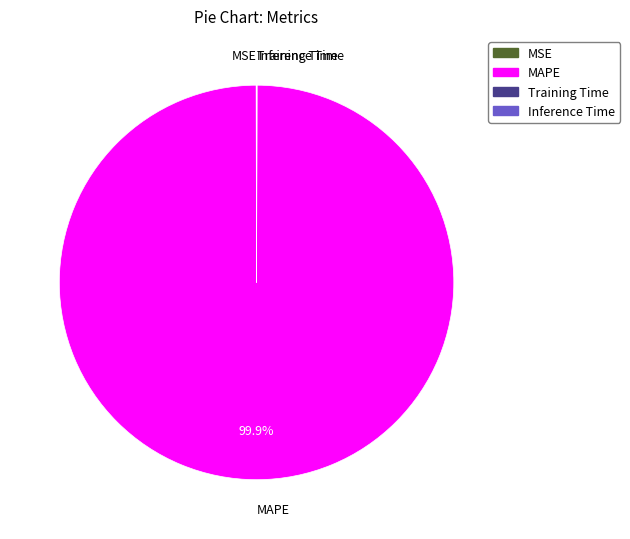

Which category has the biggest portion of the pie?

MAPE